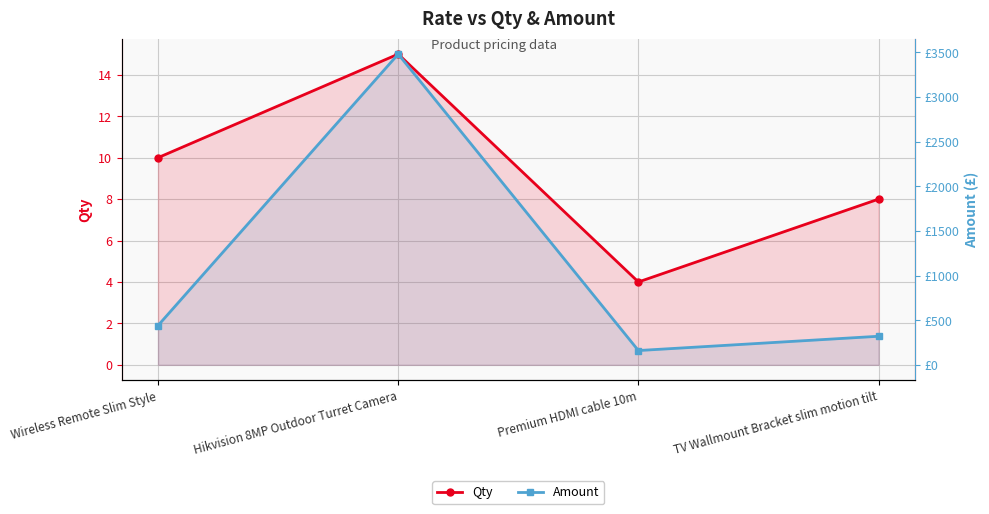

In Amount, how many points are higher than both neighbors (excluding endpoints)?

1